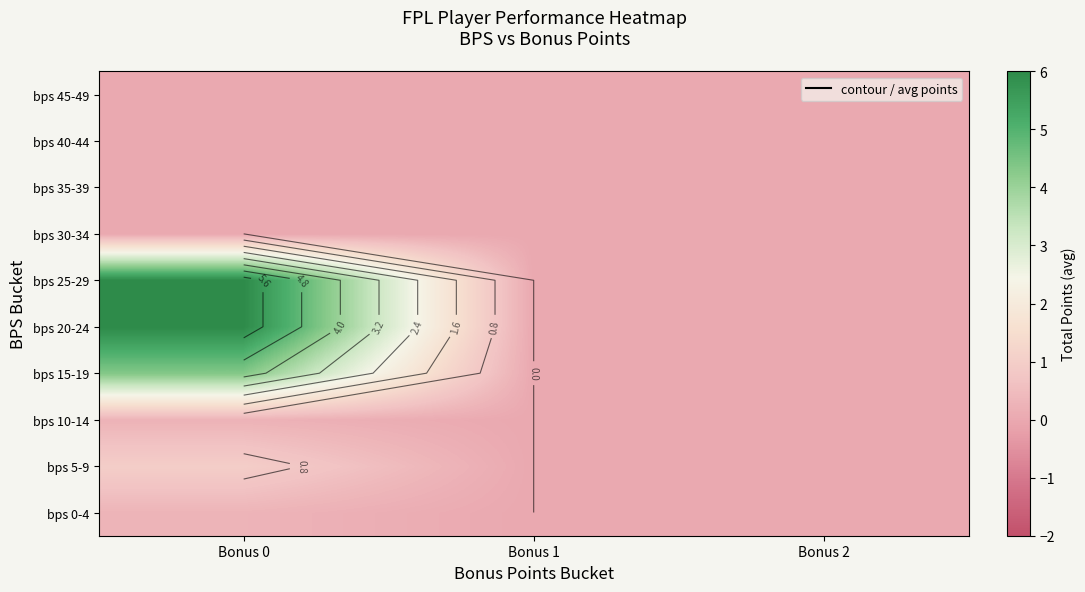

Which has a higher value, Bonus 0 or Bonus 1?

Bonus 0